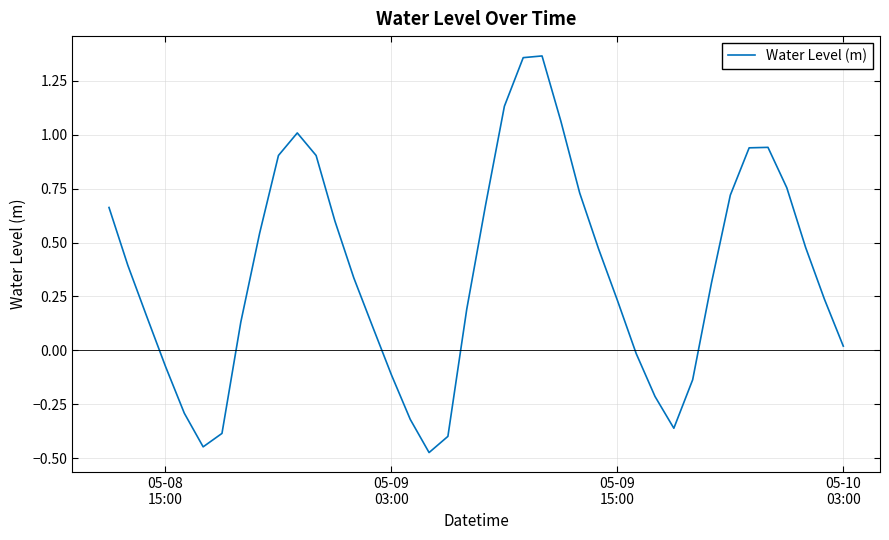

Does the chart have visible grid lines?

Yes